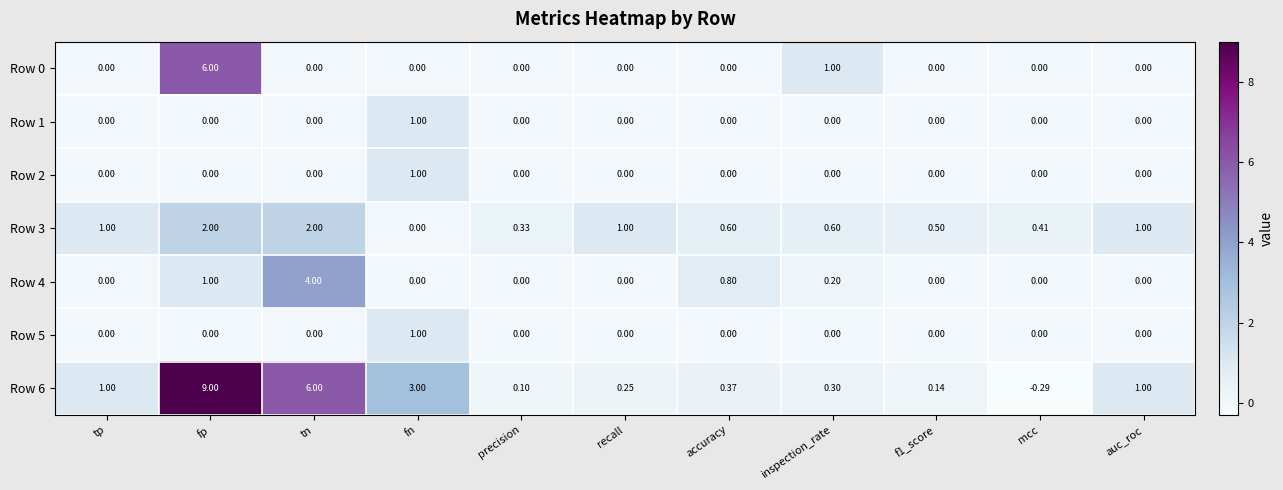

Which label corresponds to the largest value in the chart?

fp